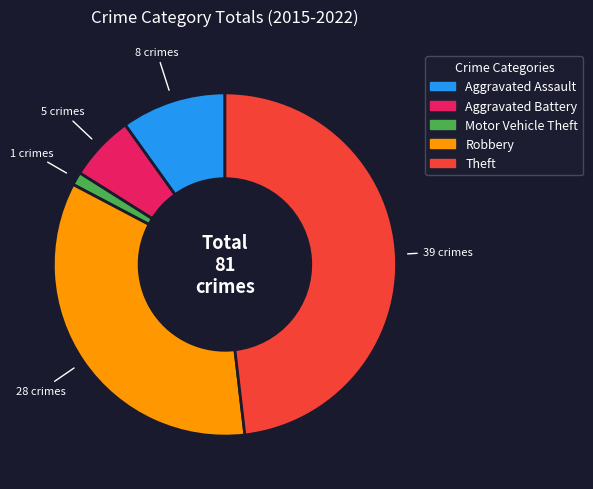

Which slice is the smallest?

Motor Vehicle Theft